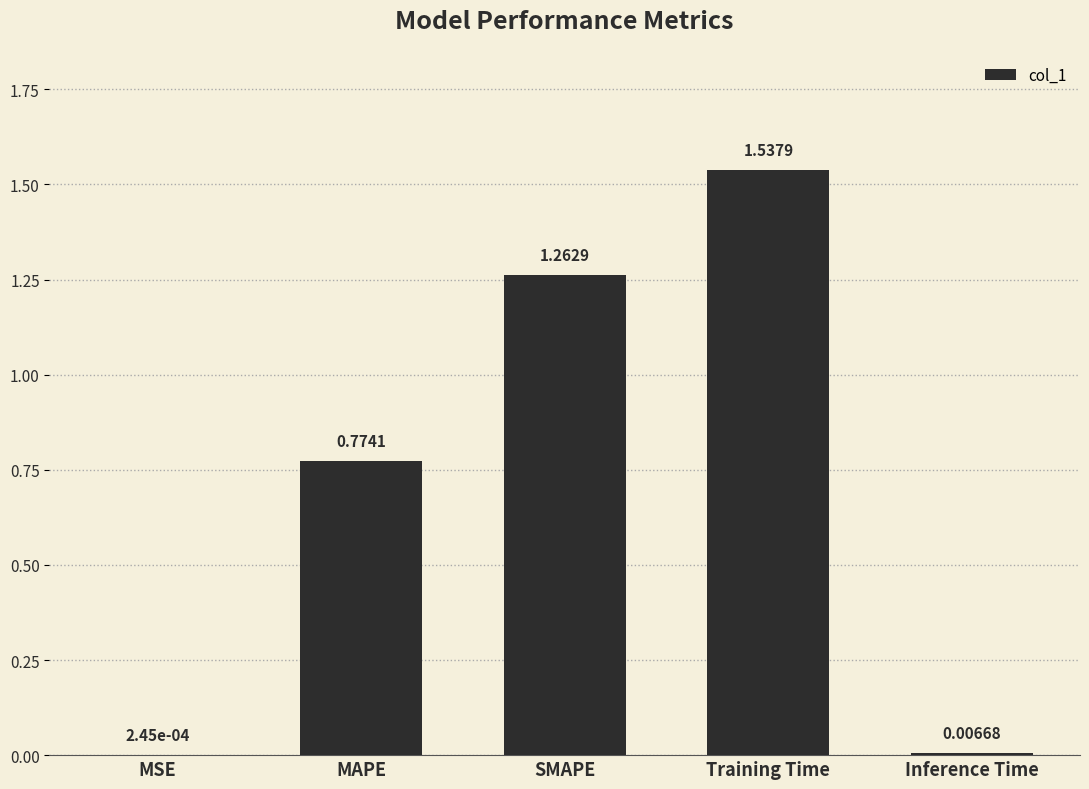

What is the change in value from MSE to SMAPE?

+1.3